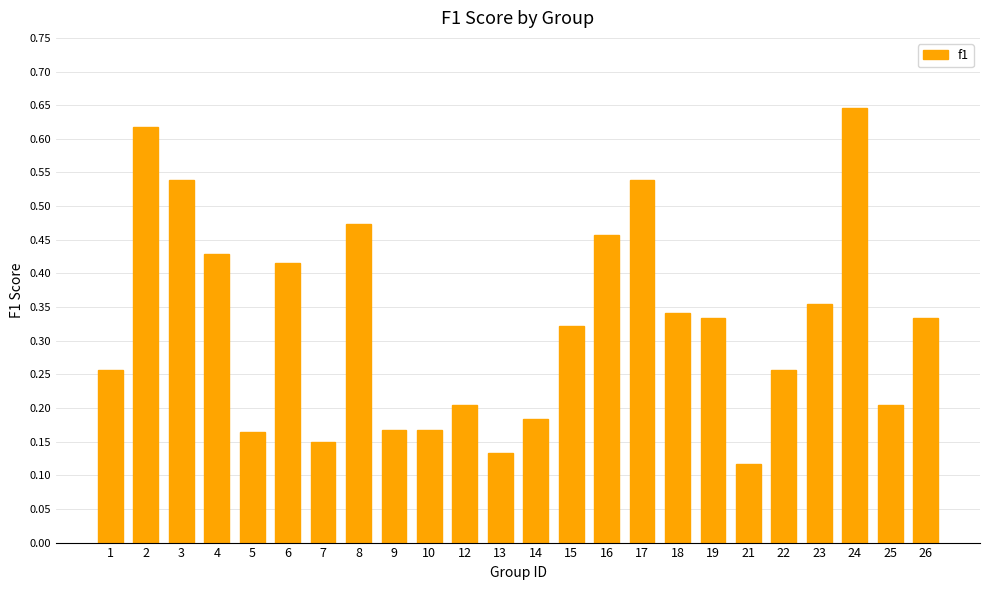

The value at 25 is 0.2. True or false?

True